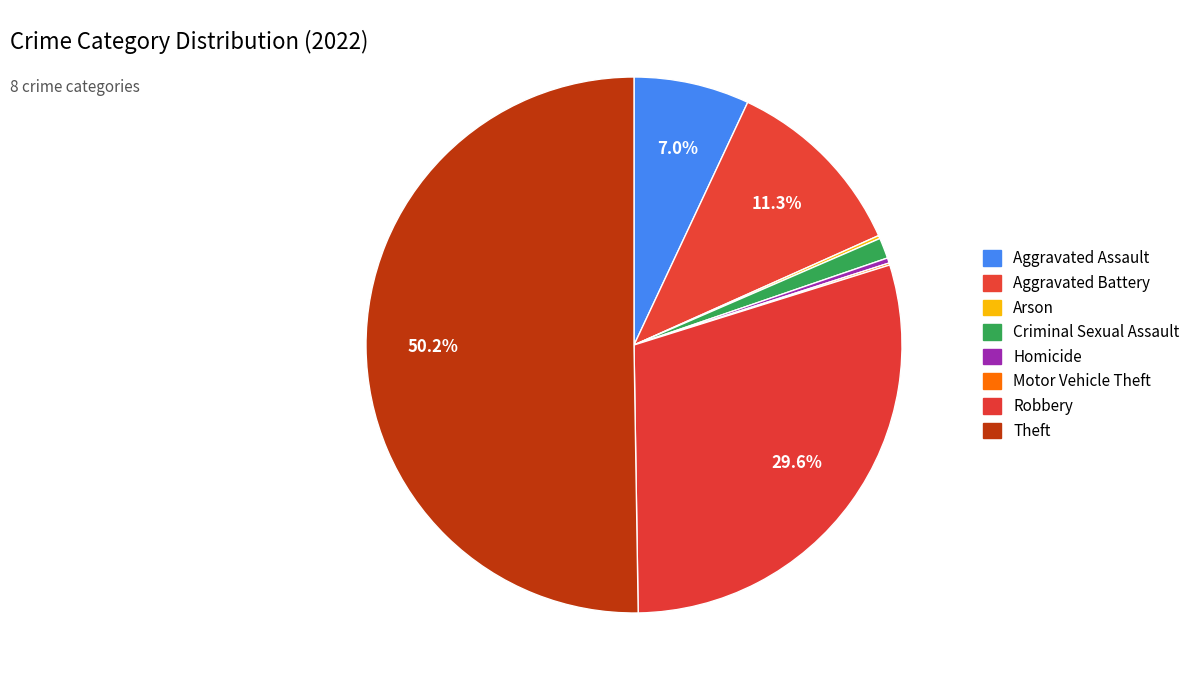

To the nearest percent, what is the average slice percentage?

12%